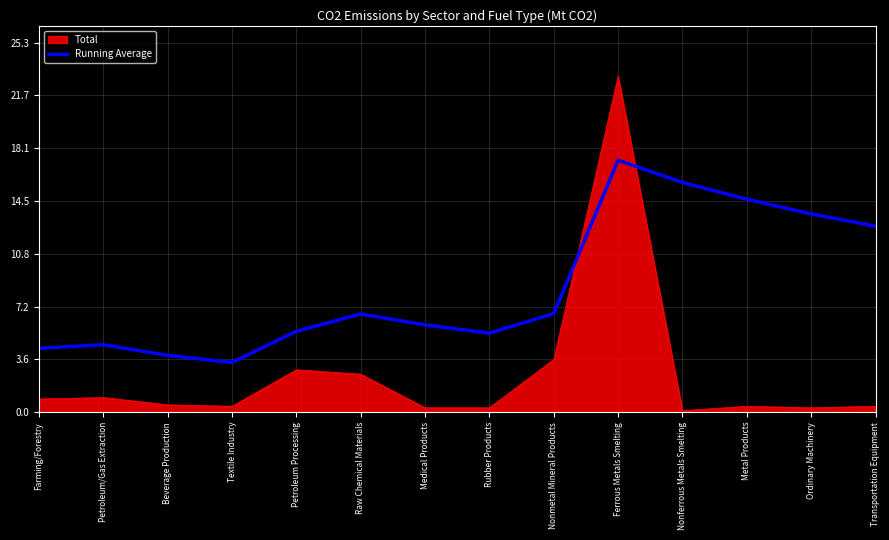

Between Beverage Production and Raw Chemical Materials, which series saw the biggest shift?

Running Average